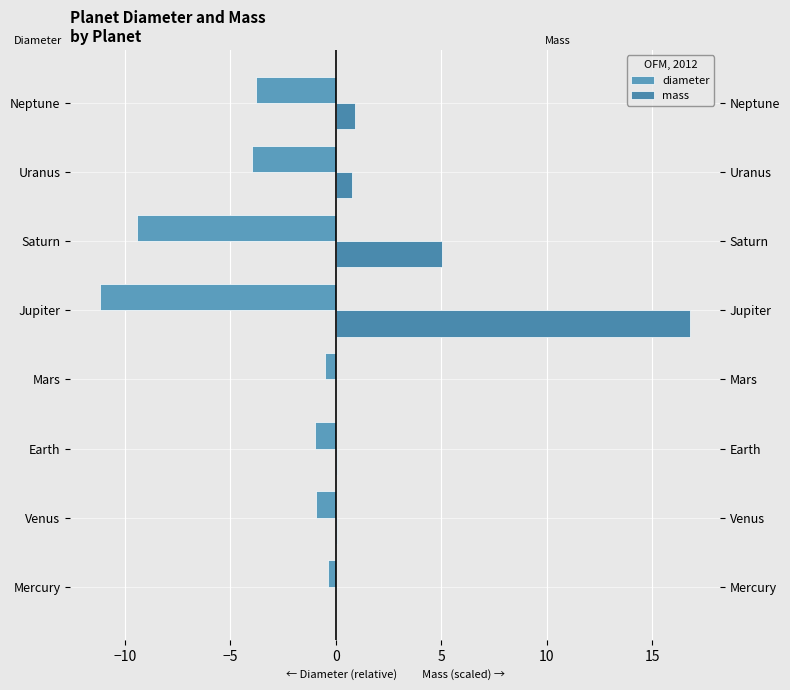

Is it true that mass equals 8.7 at Saturn?

False